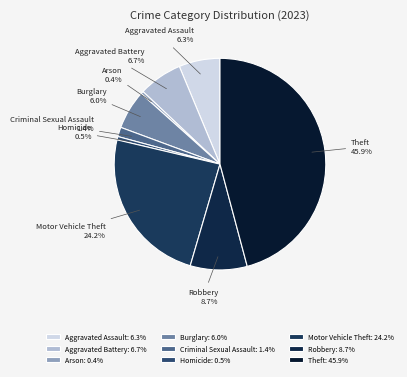

The Motor Vehicle Theft slice represents 39% of the pie. True or false?

False